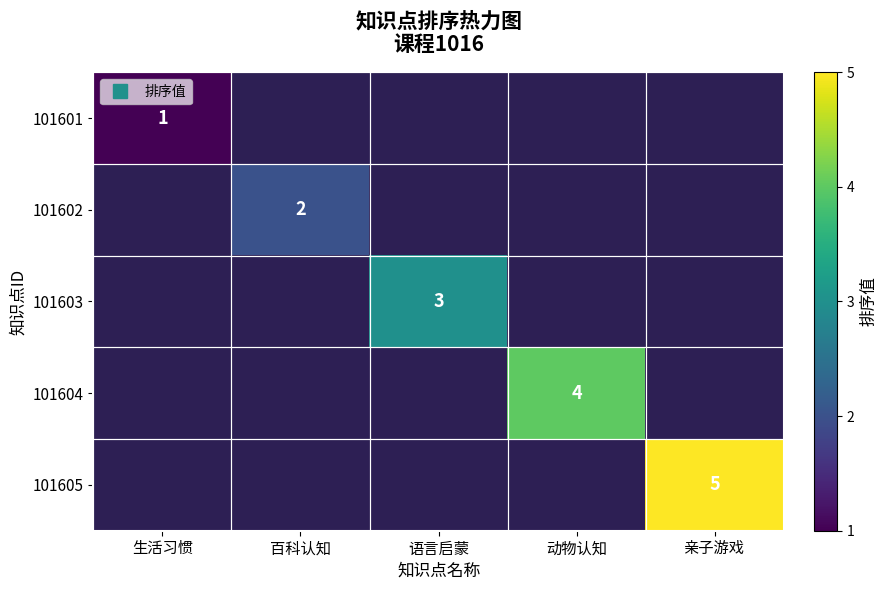

List the series in order of their overall mean, highest first.

101605, 101604, 101603, 101602, 101601